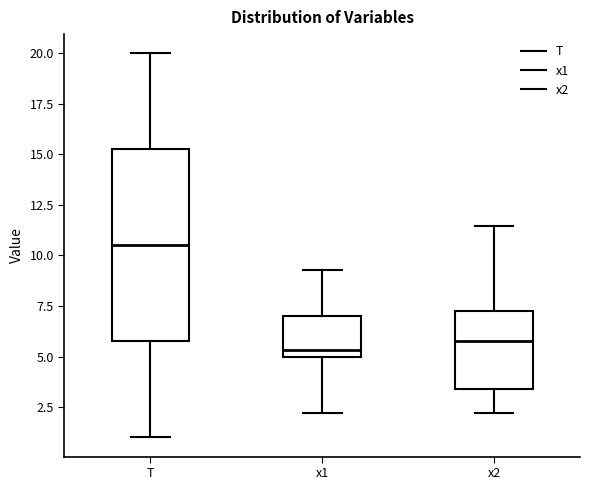

Comparing the boxes themselves (not the whiskers), which one is the tallest?

T